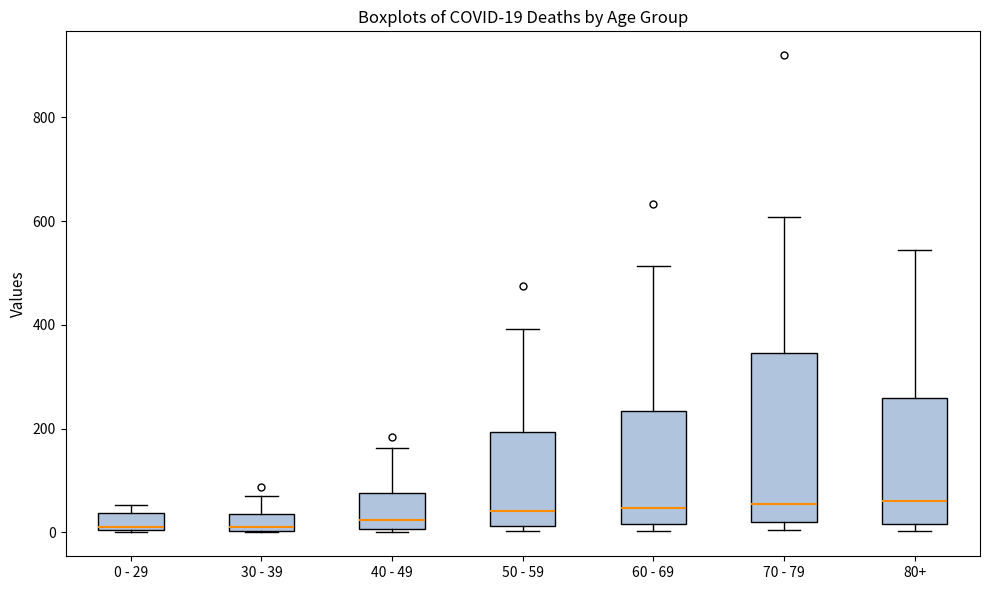

Which box is the tallest, from its lower edge to its upper edge?

70 - 79